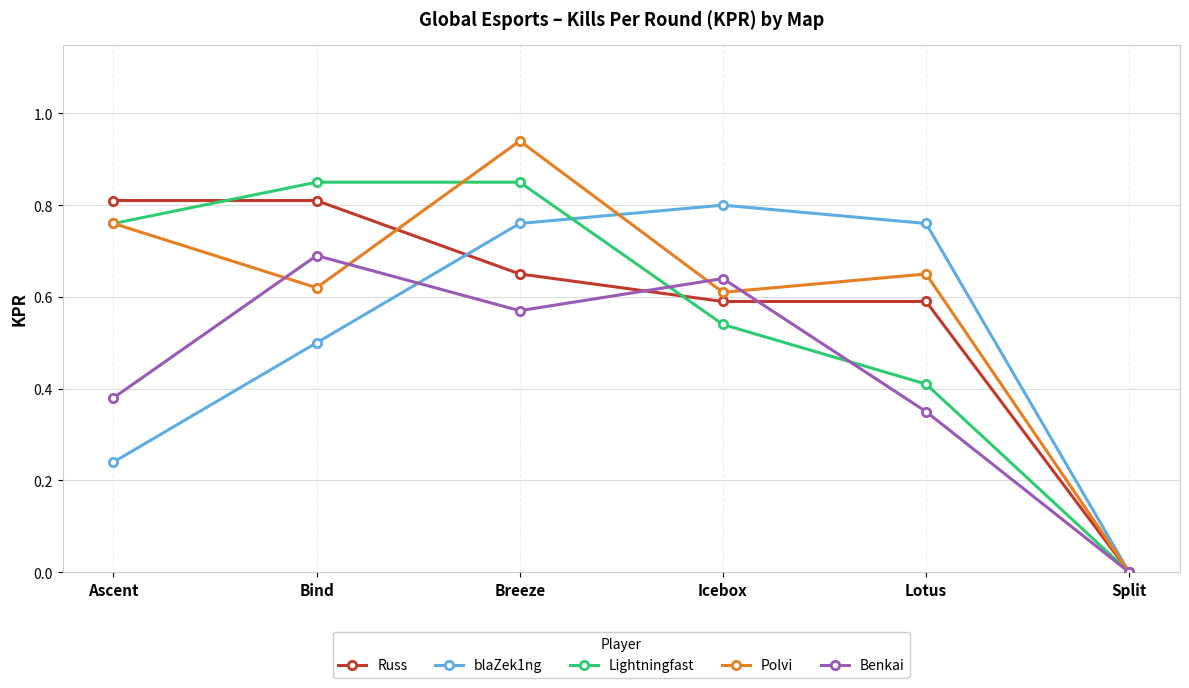

Rank the categories by Polvi value from highest to lowest.

Breeze, Ascent, Lotus, Bind, Icebox, Split